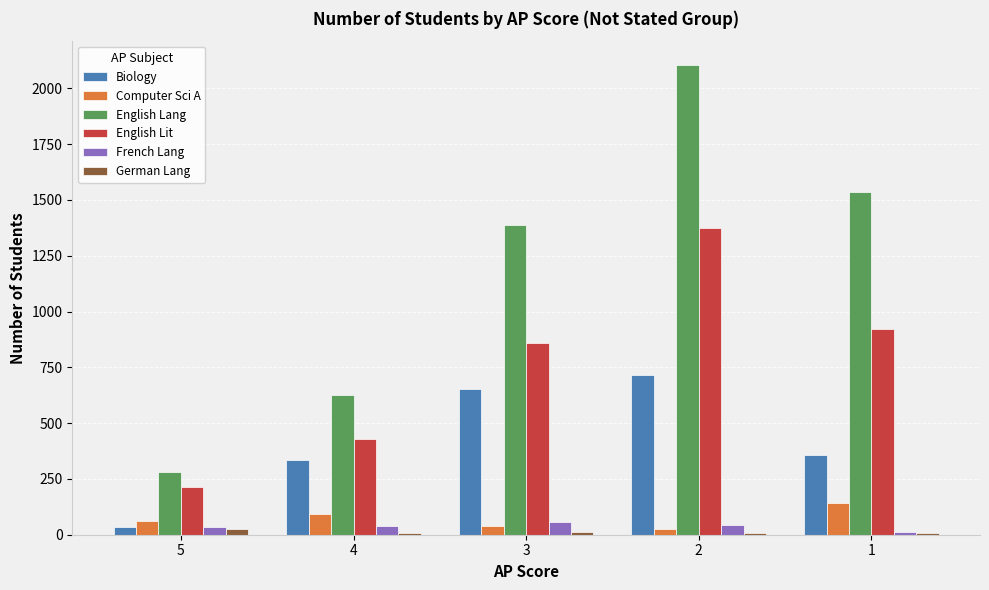

Is the value of English Lit at 1 greater than the value of Biology at 3?

Yes